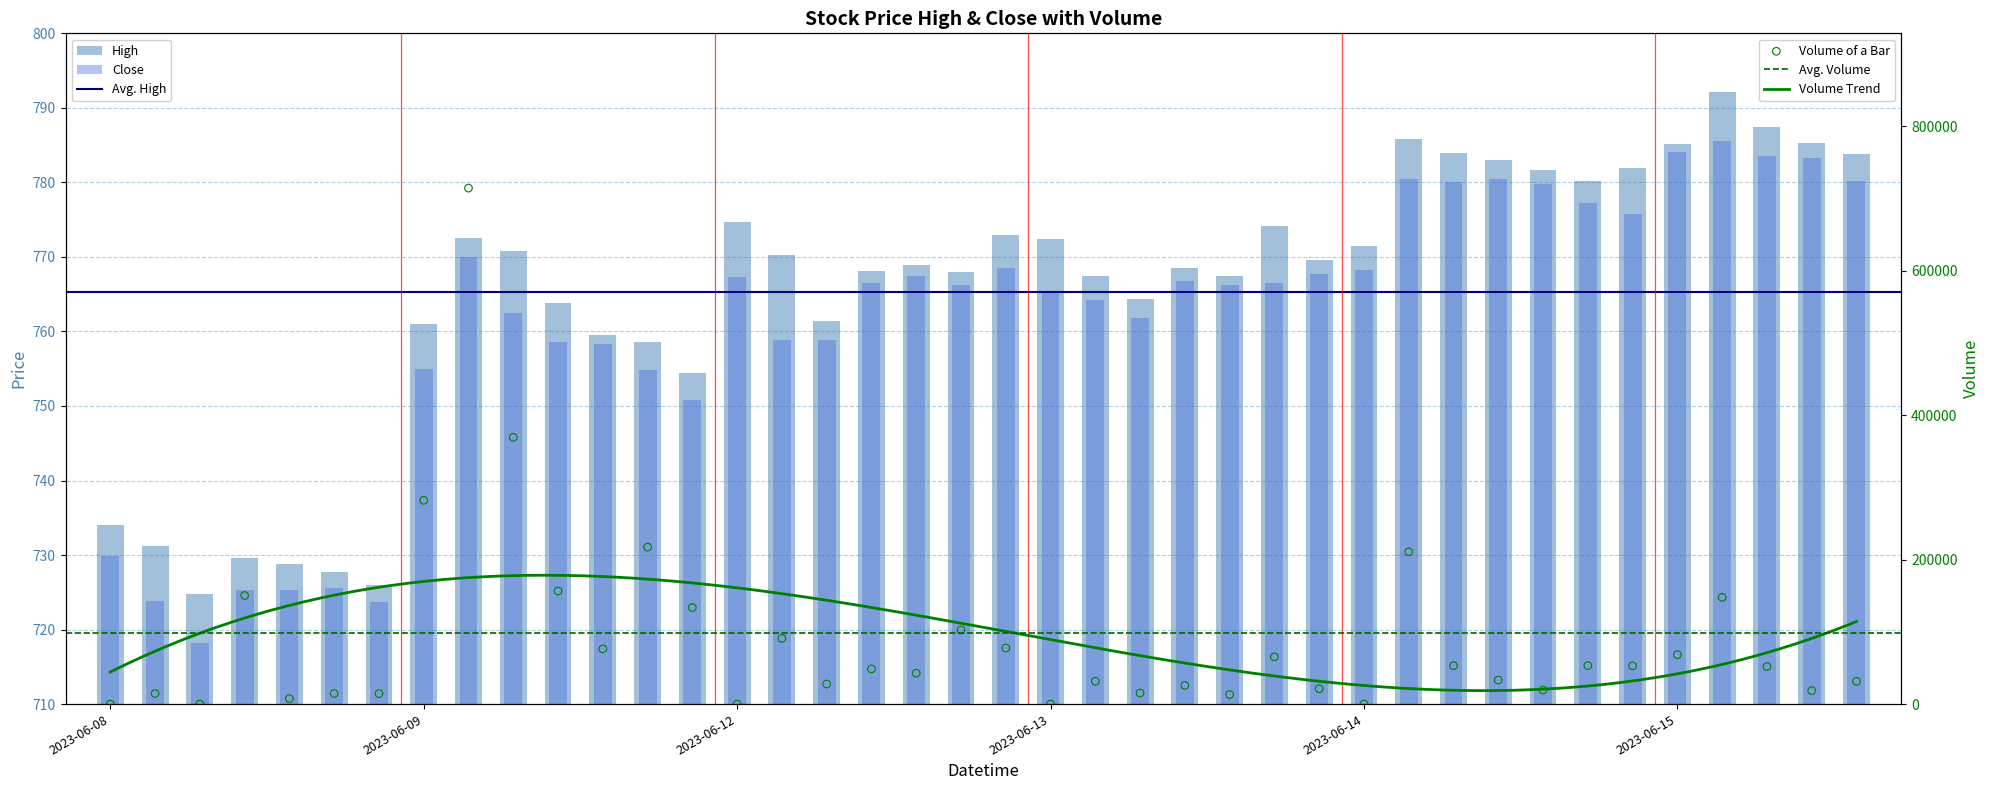

Is the value of High at 2023-06-08 11:15 greater than the value of Volume at 2023-06-15 12:15?

No